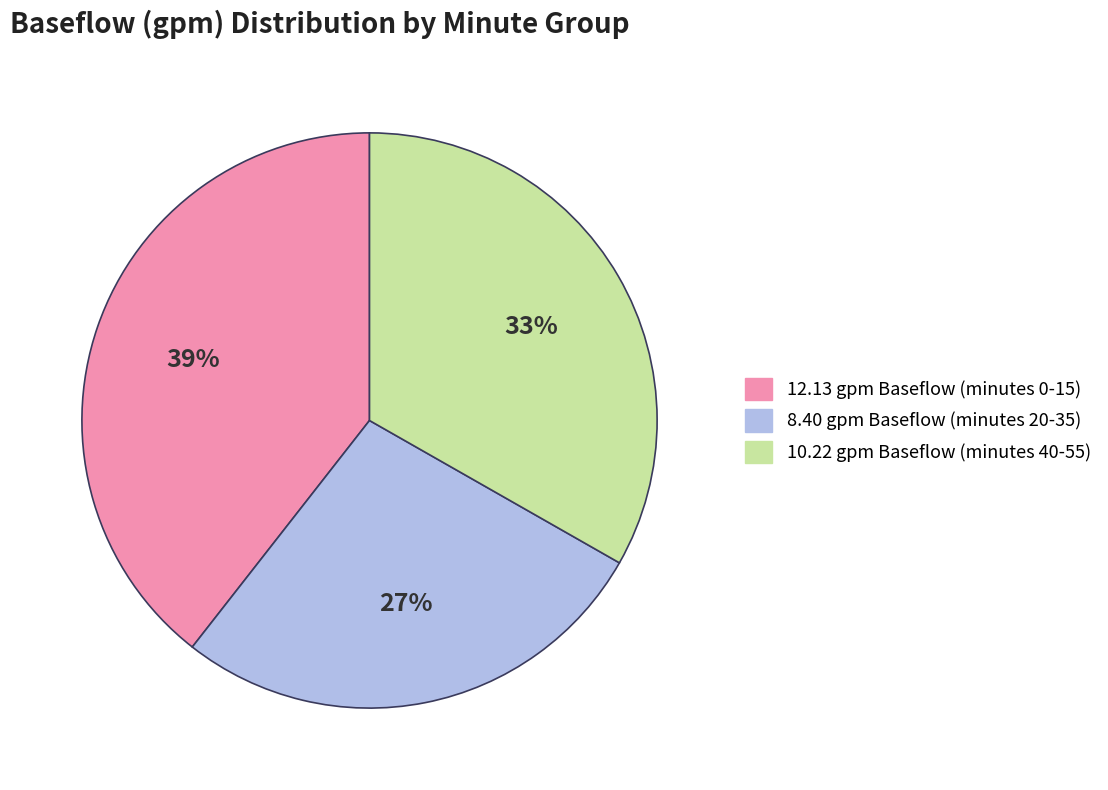

Is there any slice that represents more than half of the pie?

No